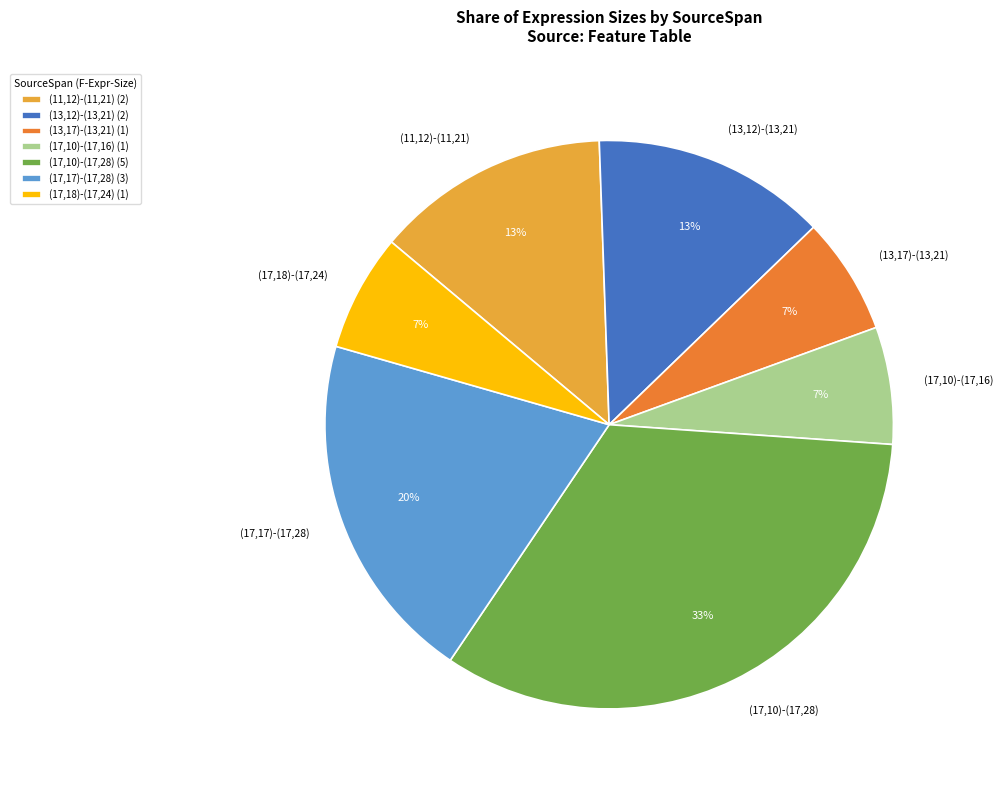

Is the sum of (13,17)-(13,21) and (13,12)-(13,21) greater than half?

No